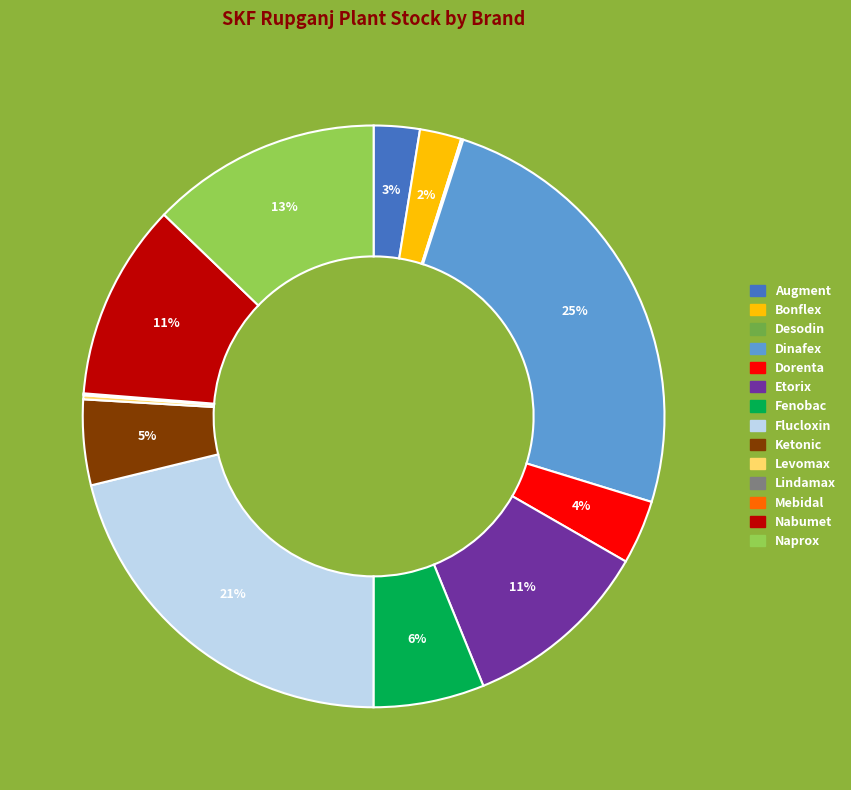

To the nearest percent, what is the difference between the largest and smallest slice percentages?

25%